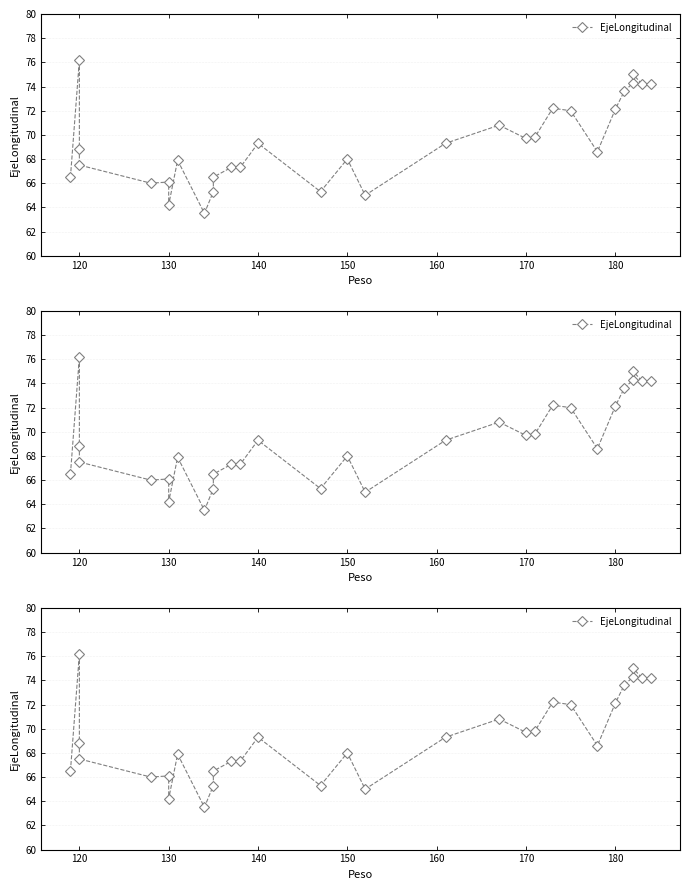

Does the chart have visible grid lines?

Yes